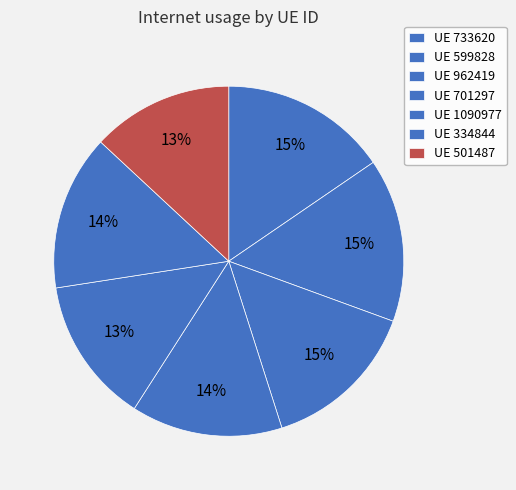

How many slices are in this pie chart?

7